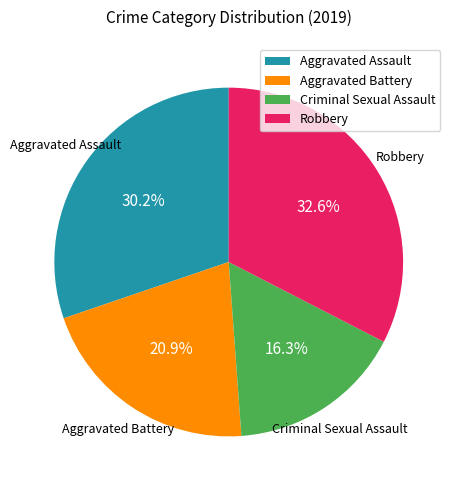

How much of the chart is everything except Aggravated Battery?

79.1%